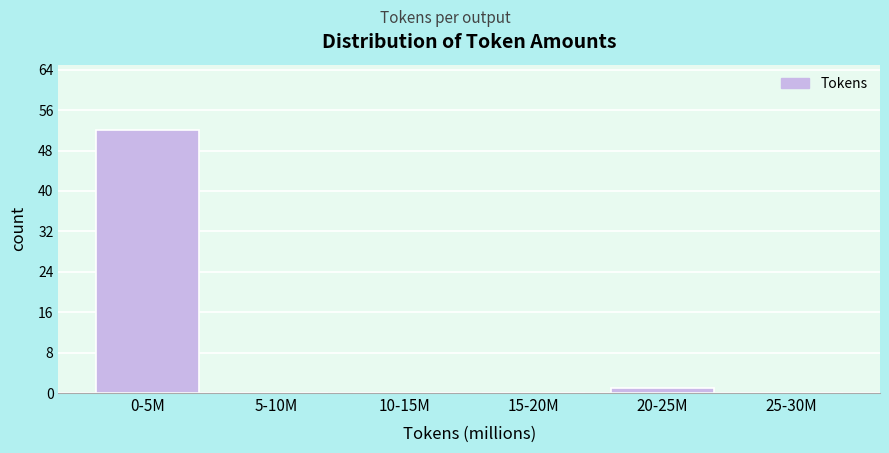

Reading right to left, transcribe all the data shown in this chart.

25-30M=0	20-25M=1	15-20M=0	10-15M=0	5-10M=0	0-5M=52